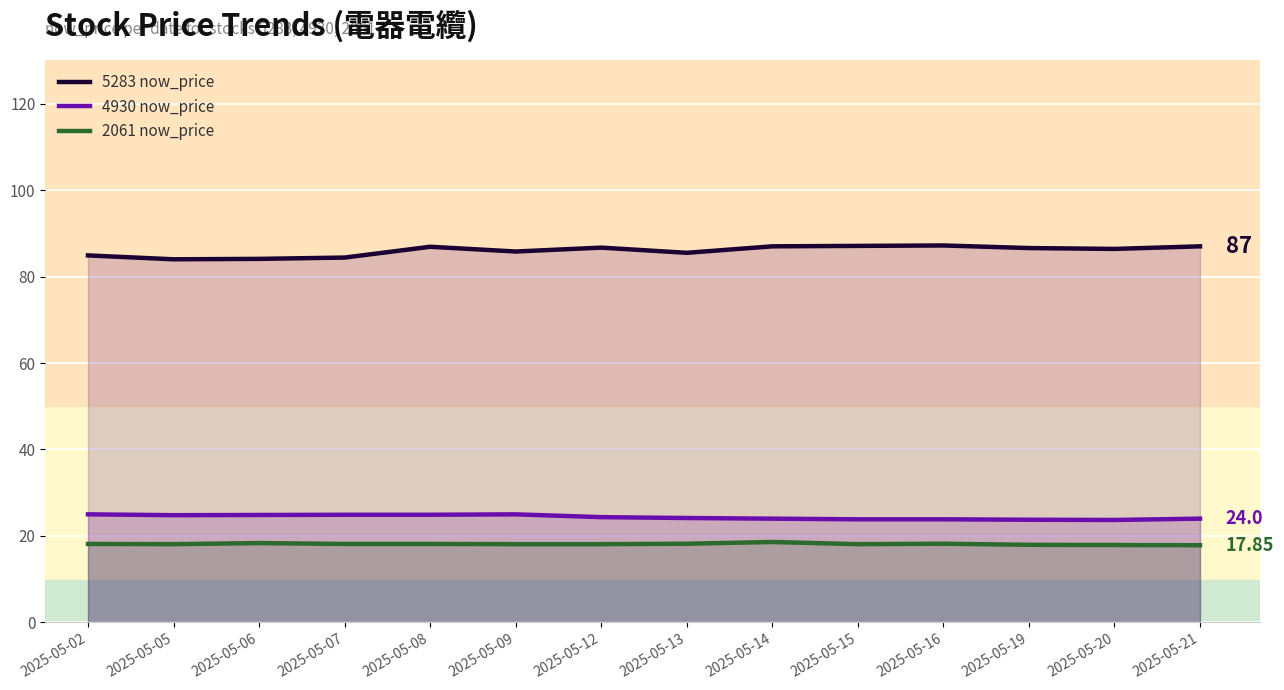

True or false: 2061 now_price and 5283 now_price intersect in this chart.

False